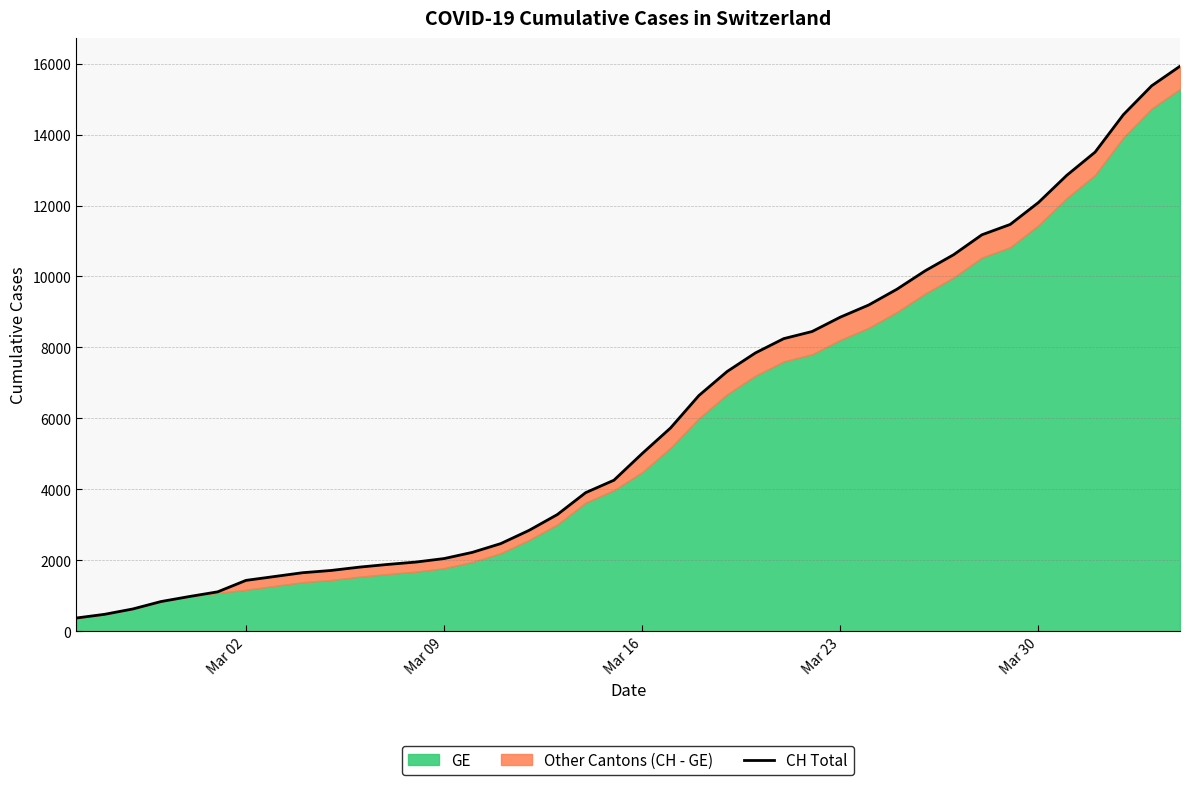

What is the average value?

6053